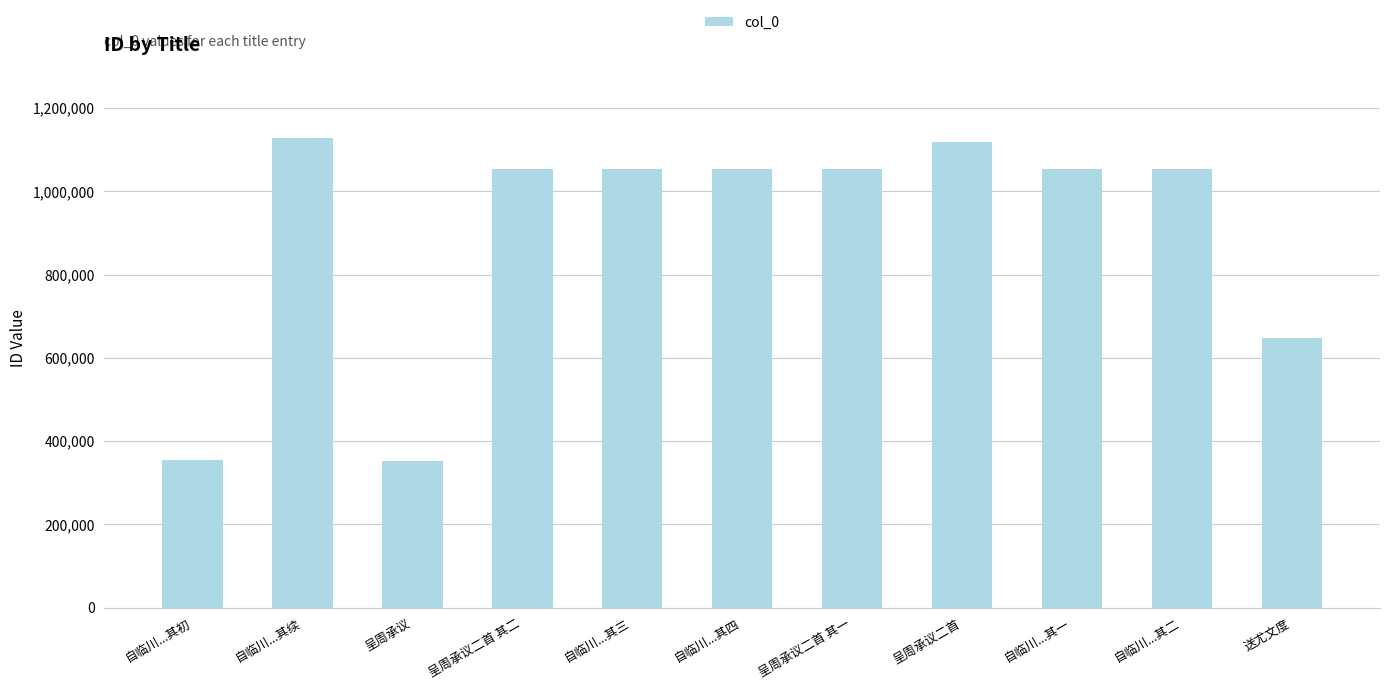

Where is the data nearest to the value 739333?

送尤文度